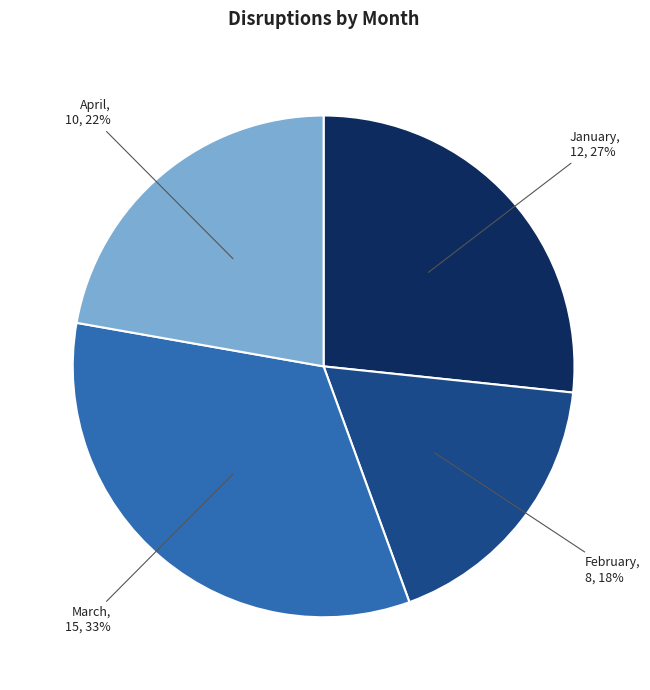

What percentage is the April slice, to the nearest percent?

22%